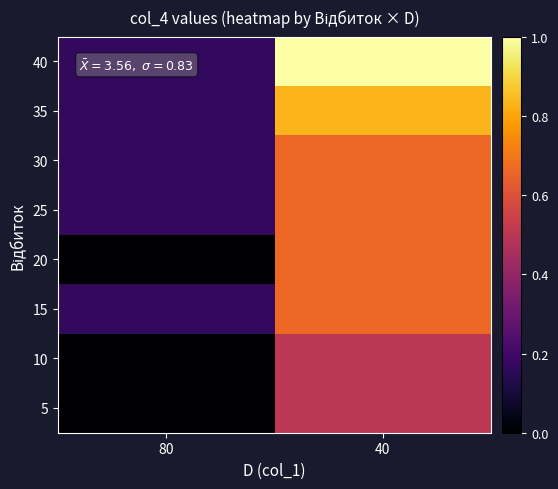

What is the spread (max minus min) of values at 80?

1